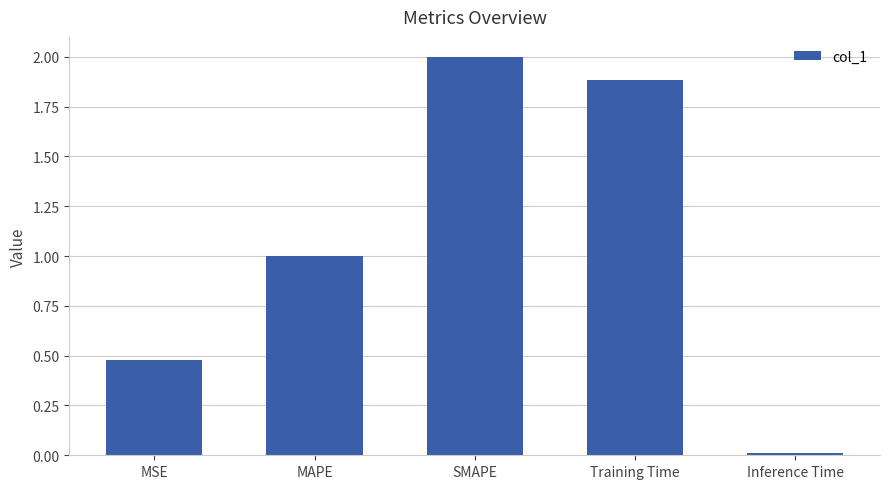

What is the difference between the maximum and minimum values?

2.0